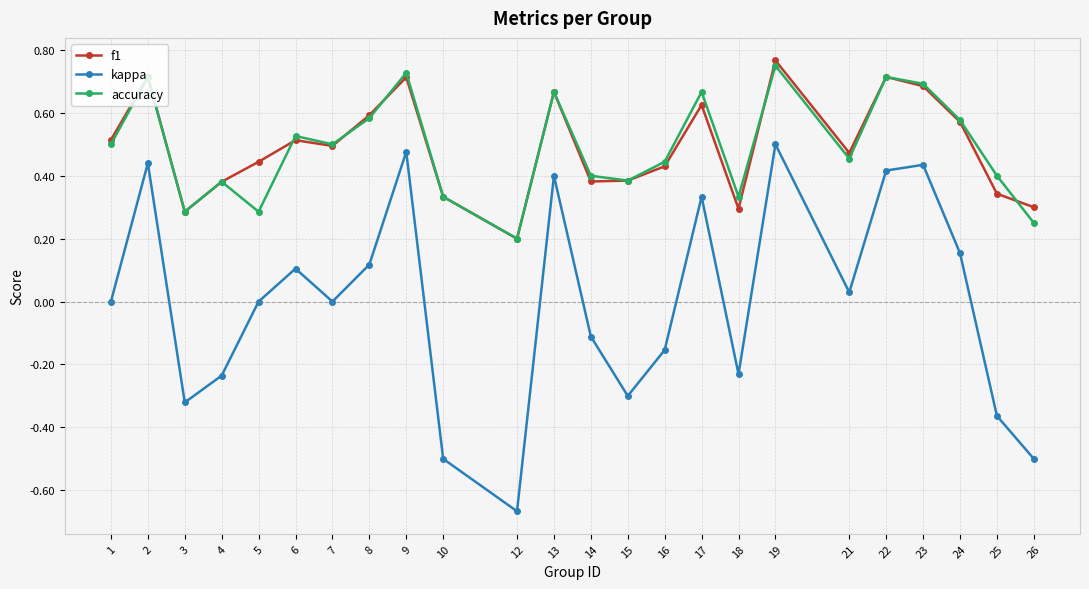

What is the total value across all series at 13?

1.7